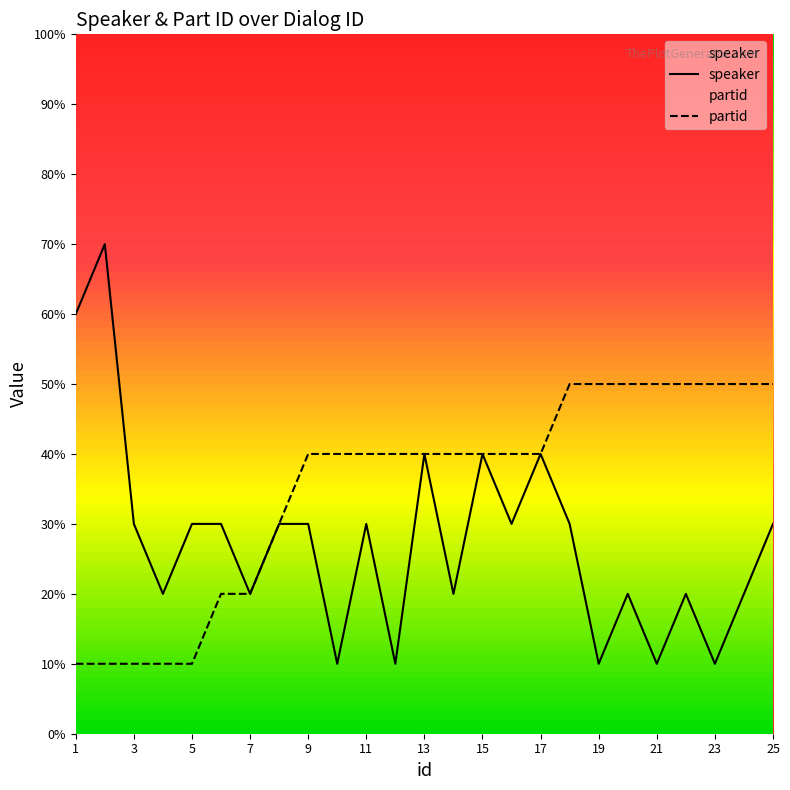

How many interior local peaks does the speaker series have?

7